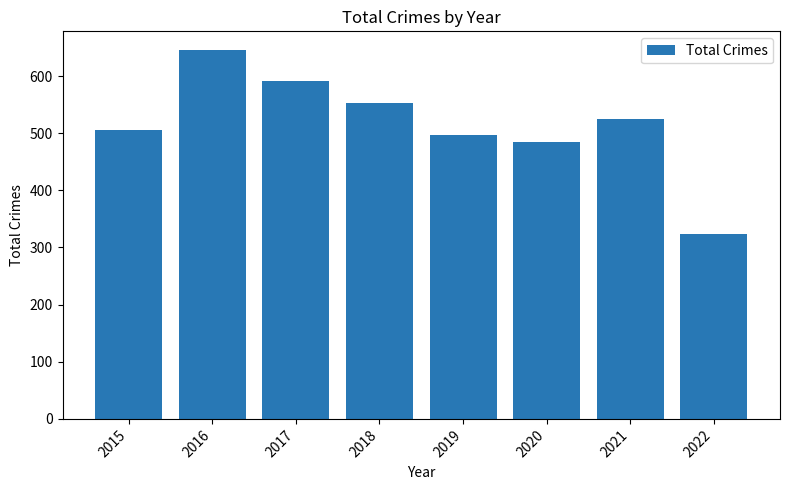

What is the minimum value shown in the chart?

324